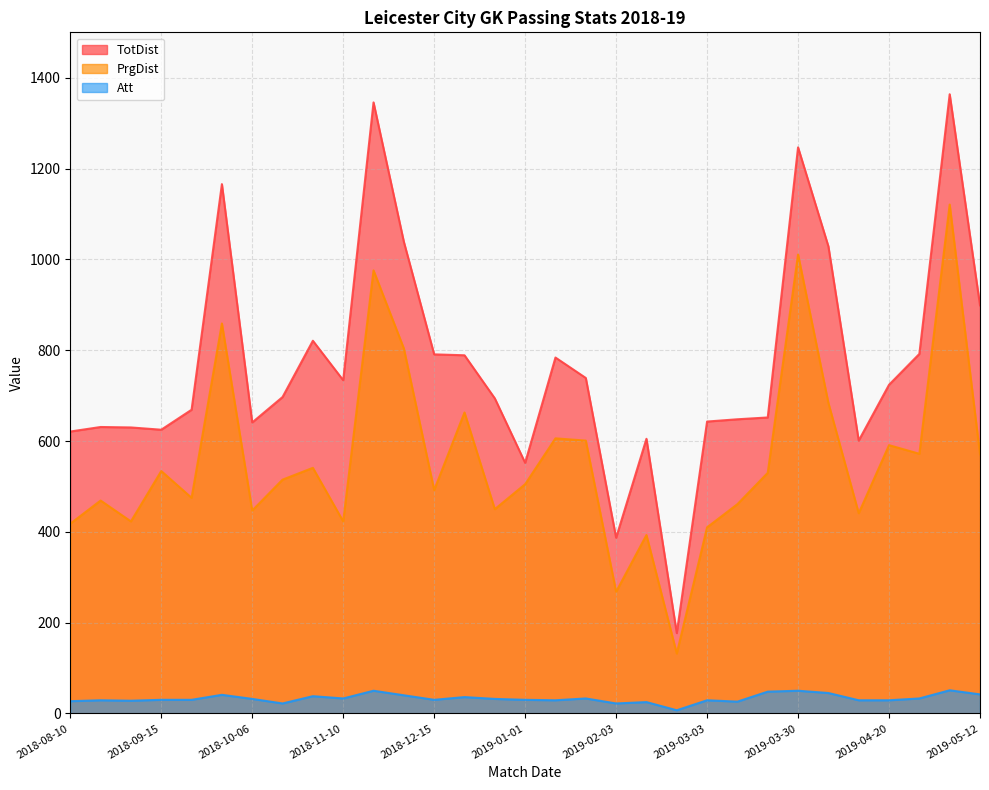

What is the spread (max minus min) of values at 2019-01-01?

522